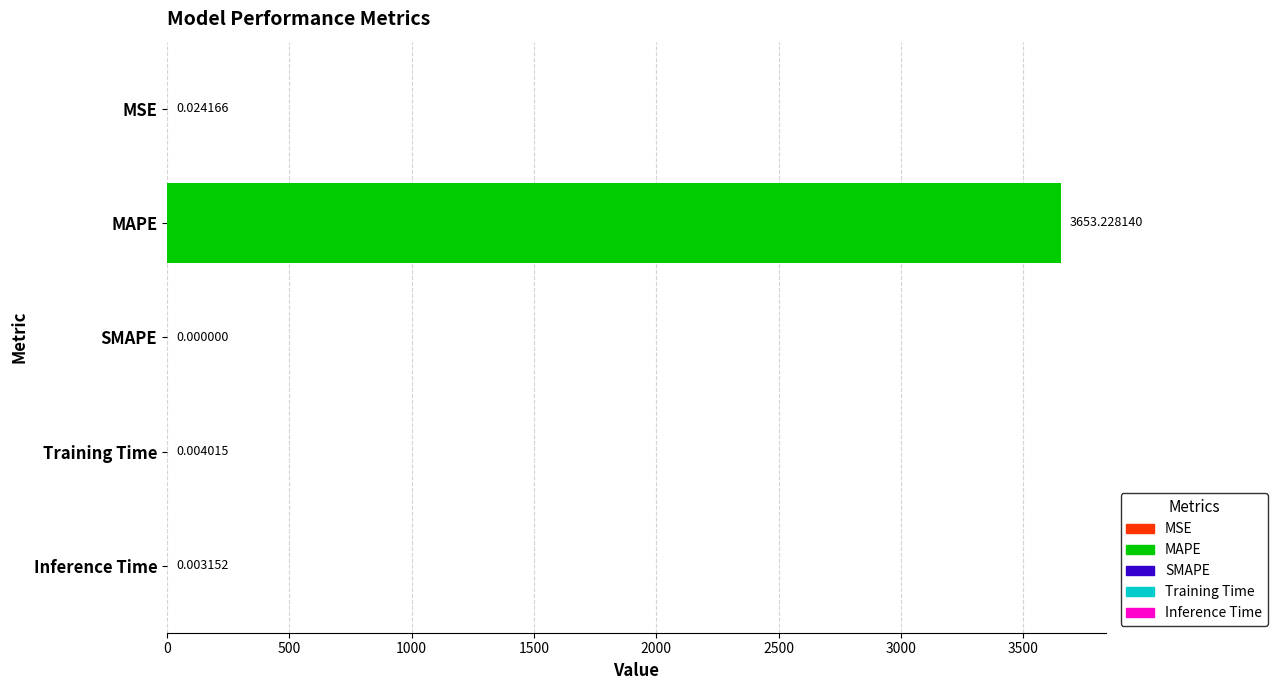

How many values are above zero?

4